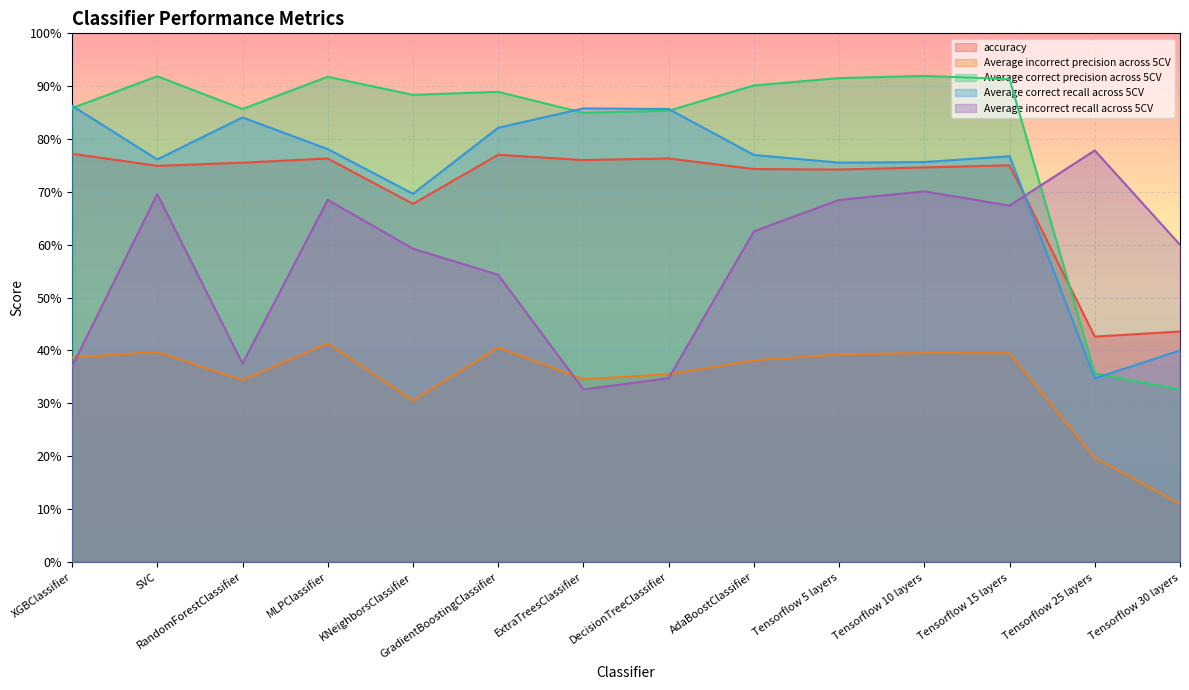

The value of Average incorrect recall across 5CV at Tensorflow 25 layers is 0.8. True or false?

True